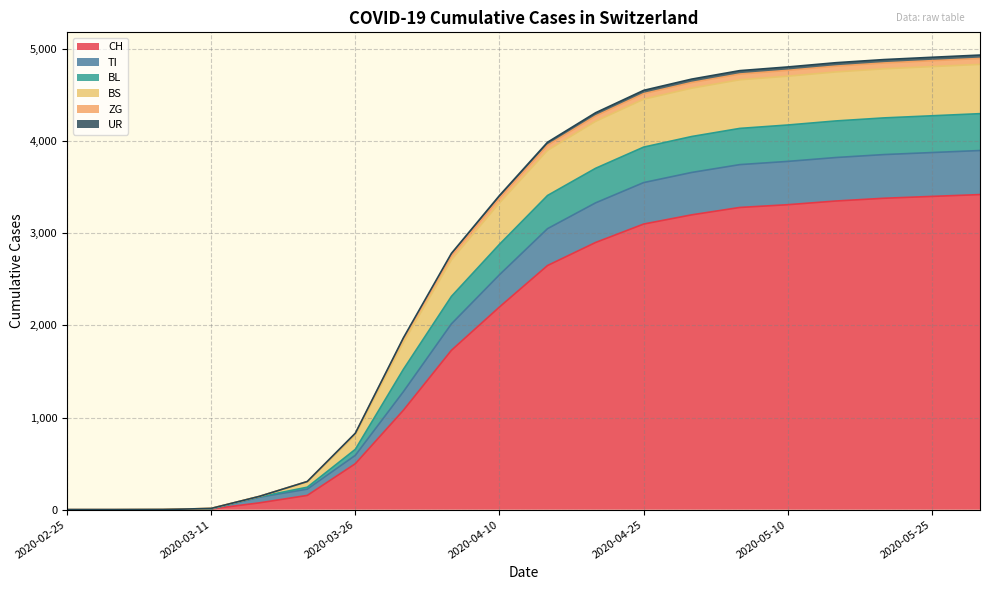

At which label is BS closest to 2416?

2020-04-05